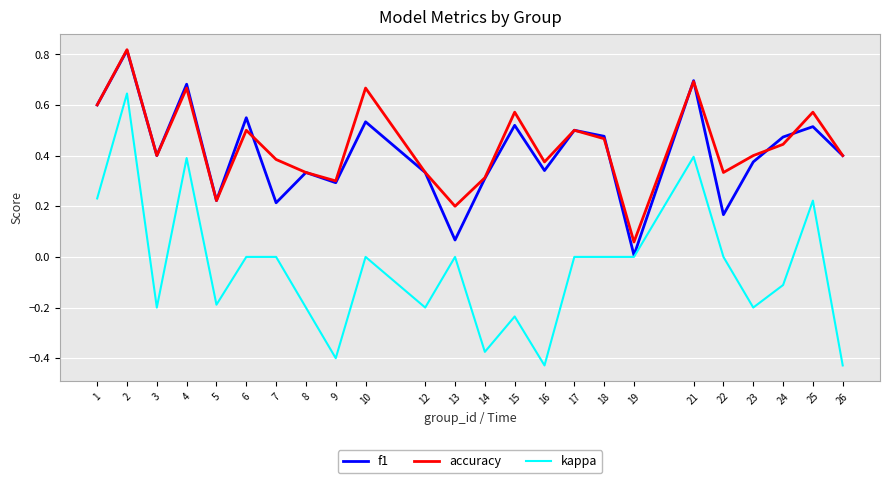

True or false: f1 has more than 2 points higher than both neighbors.

True